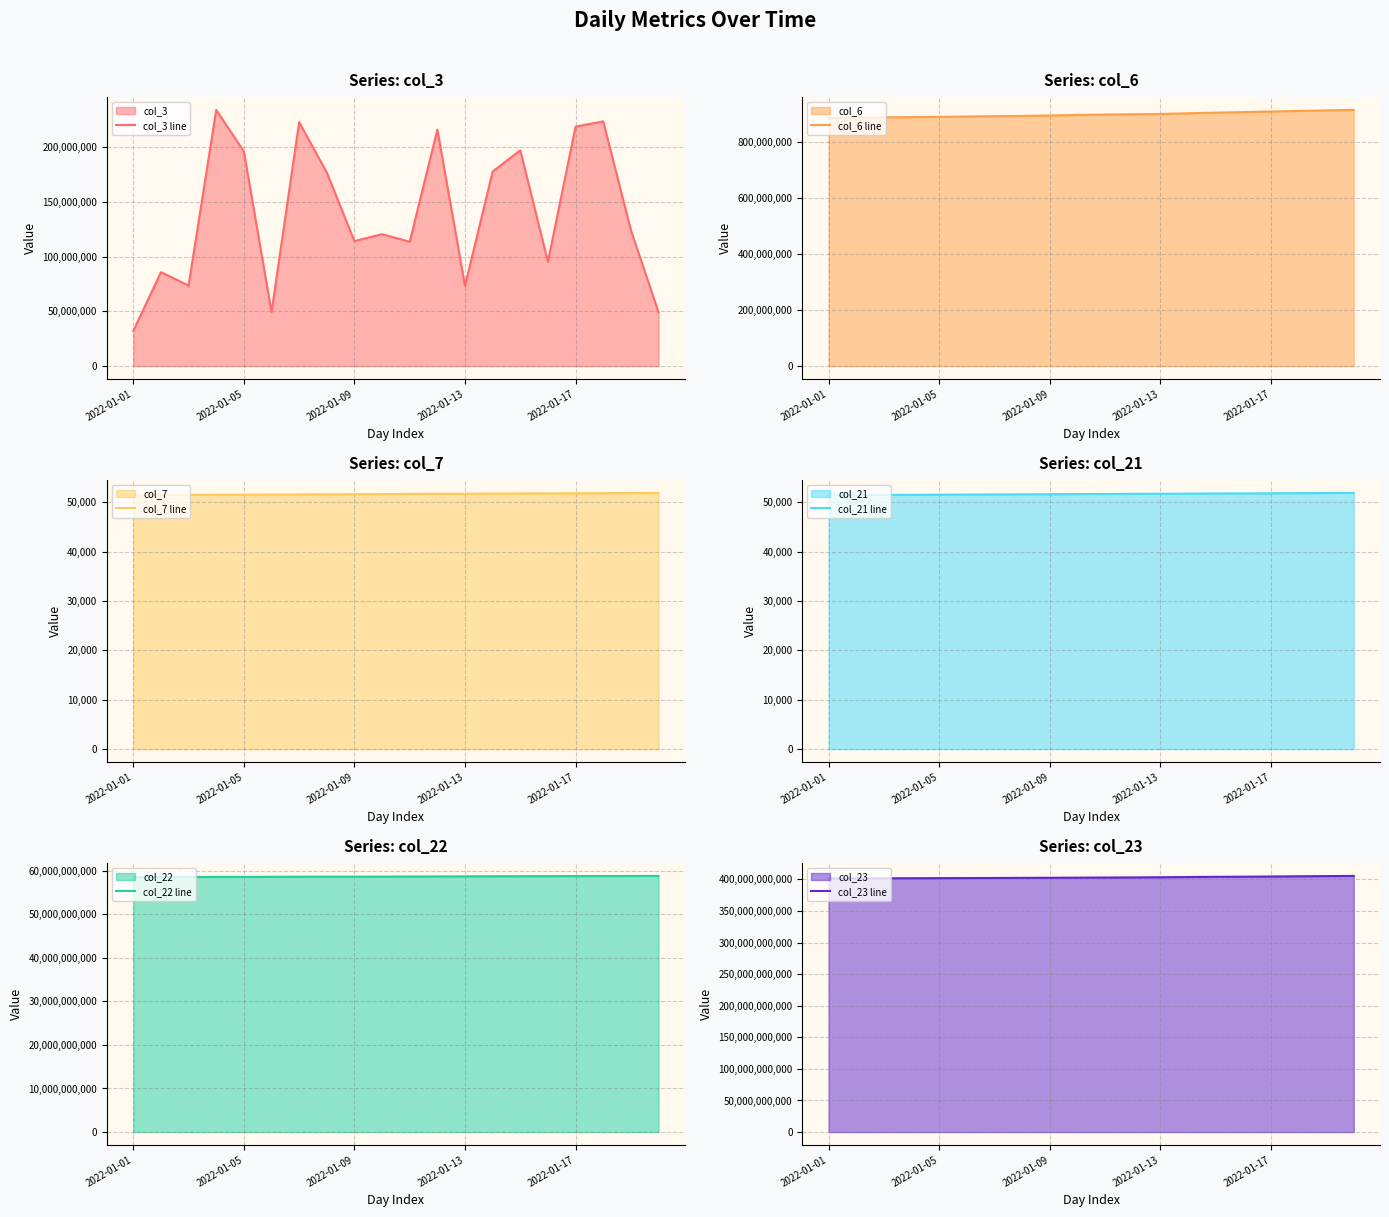

At which label does col_21 line reach its minimum?

2022-01-01